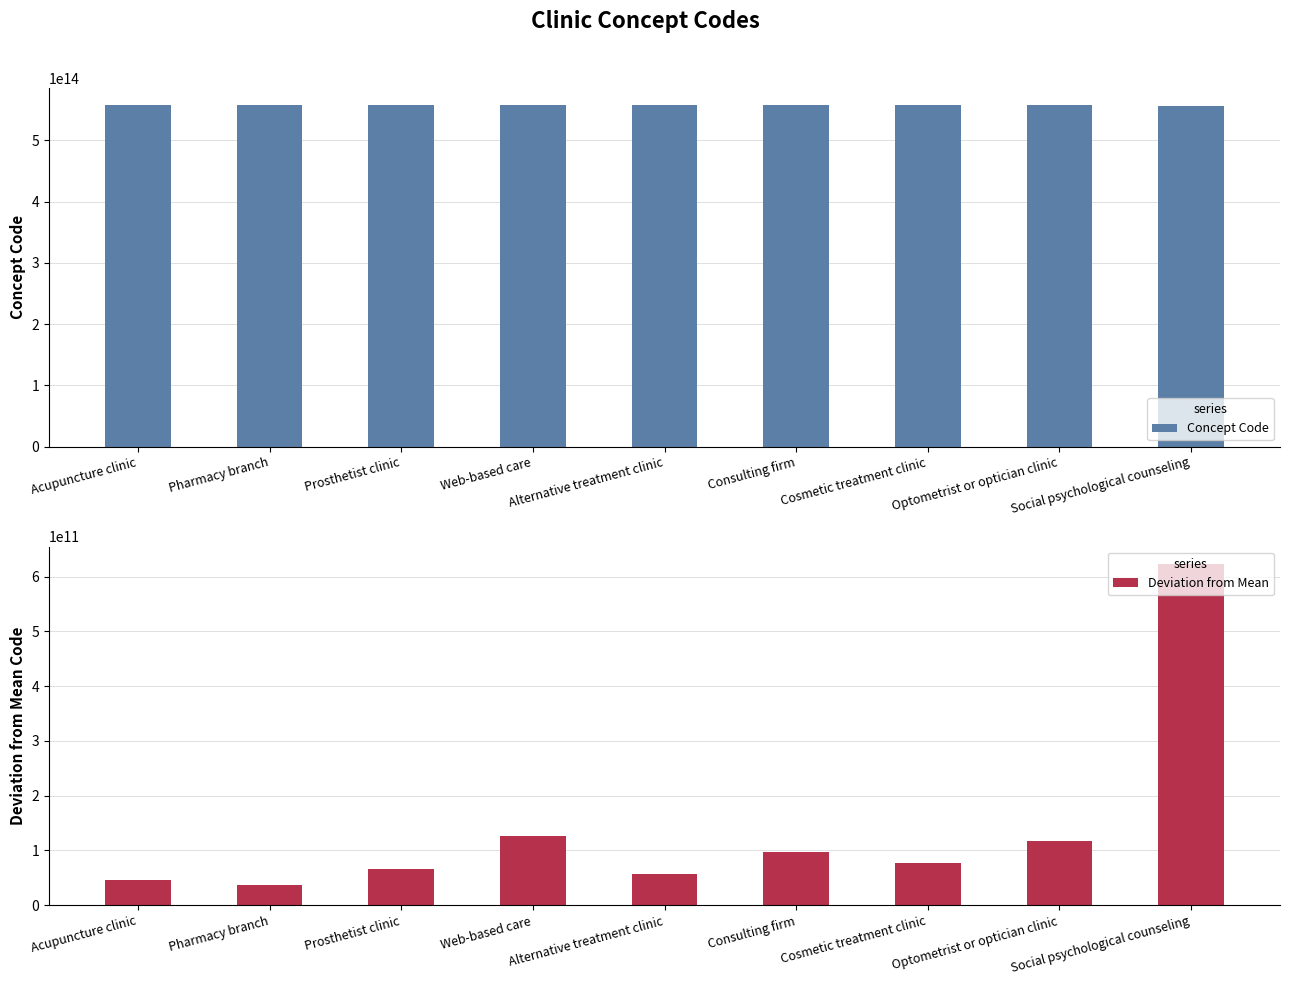

Is the value of Deviation from Mean at Pharmacy branch greater than the value of Concept Code at Alternative treatment clinic?

No